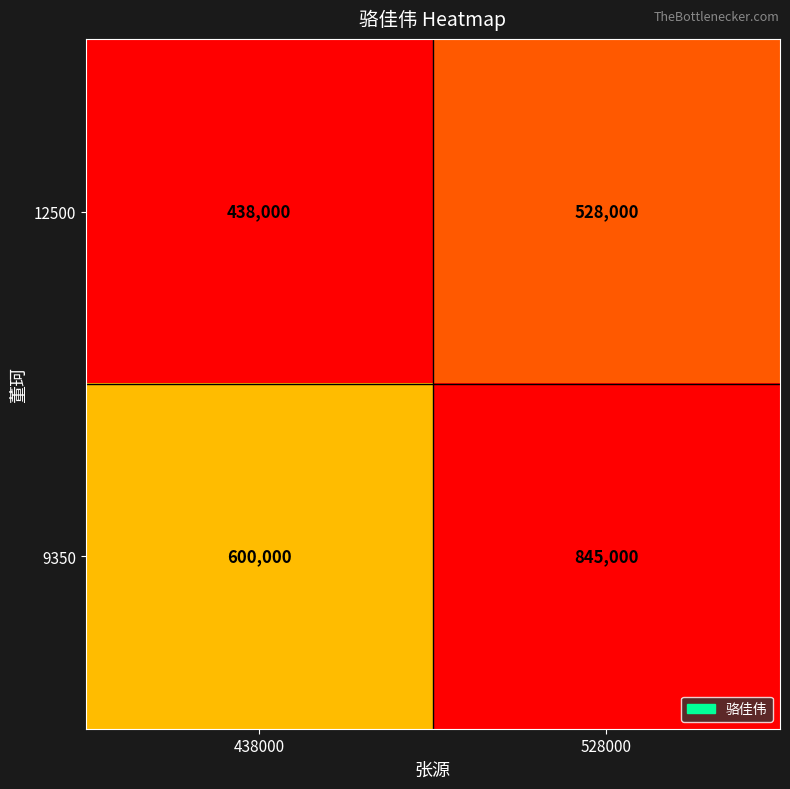

Reading left to right, list all the values displayed in this chart.

12500: 438000	528000
9350: 600000	845000